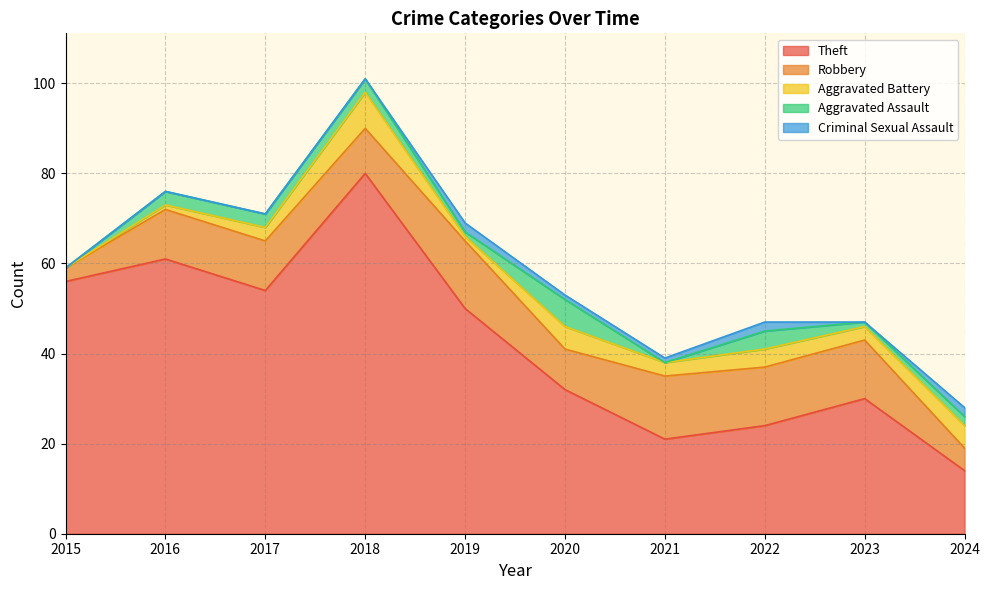

What is the difference between the Theft values at 2022 and 2024?

10